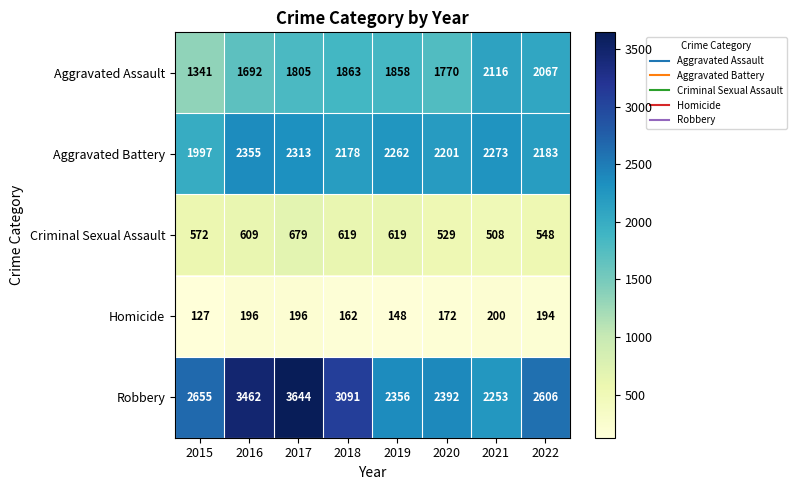

List the series in order of their overall mean, lowest first.

Homicide, Criminal Sexual Assault, Aggravated Assault, Aggravated Battery, Robbery